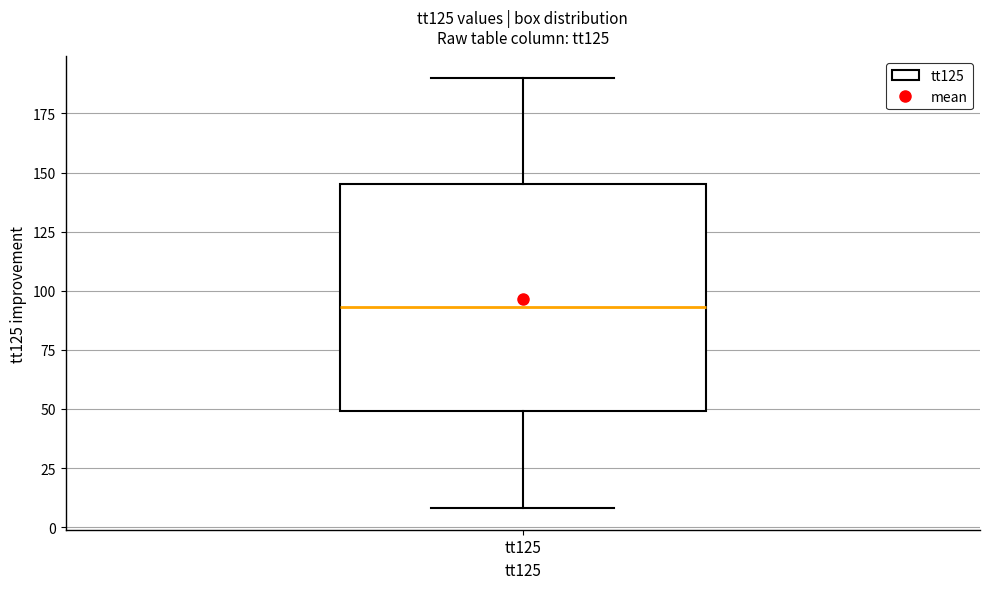

Transcribe this box plot: give where the median line is, the range the box spans, and where the two whiskers end, as read against the y-axis. The values are not printed on the chart, so give them approximately, as read against the axis.

median 95, box 50 to 145, whiskers 10 to 190